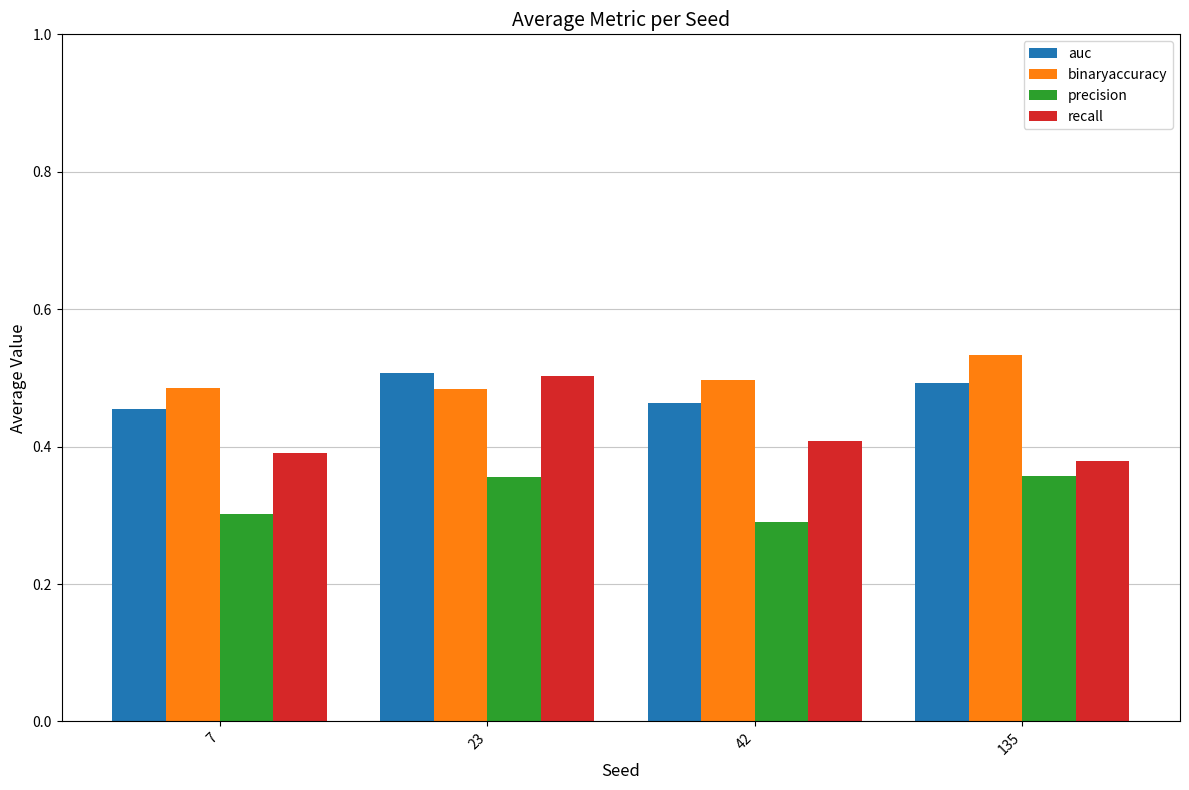

Is the value of recall at 42 greater than the value of auc at 42?

No